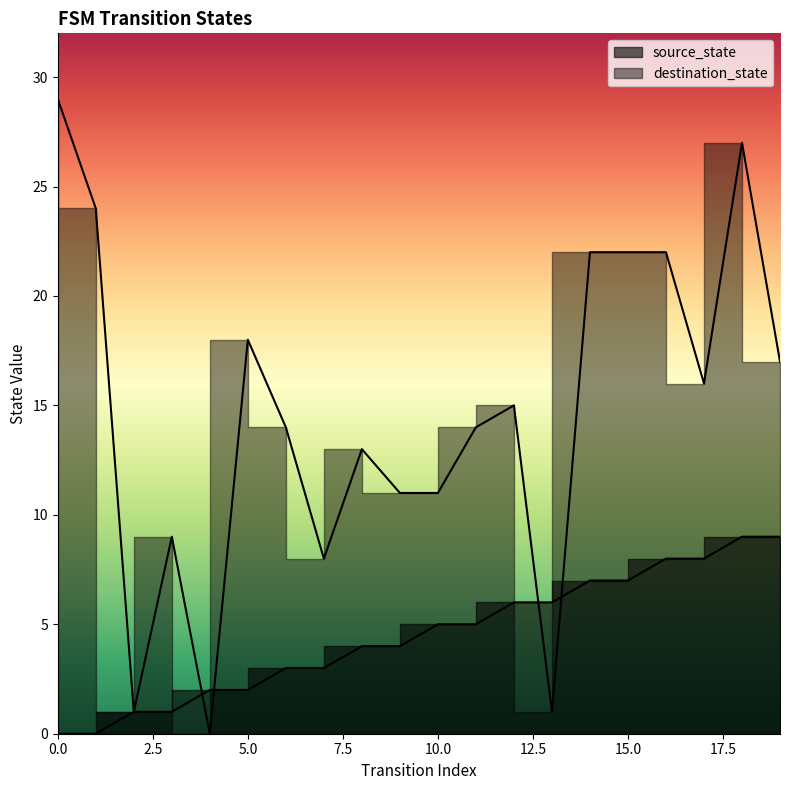

At 19, list the series in order from smallest to largest.

source_state, destination_state